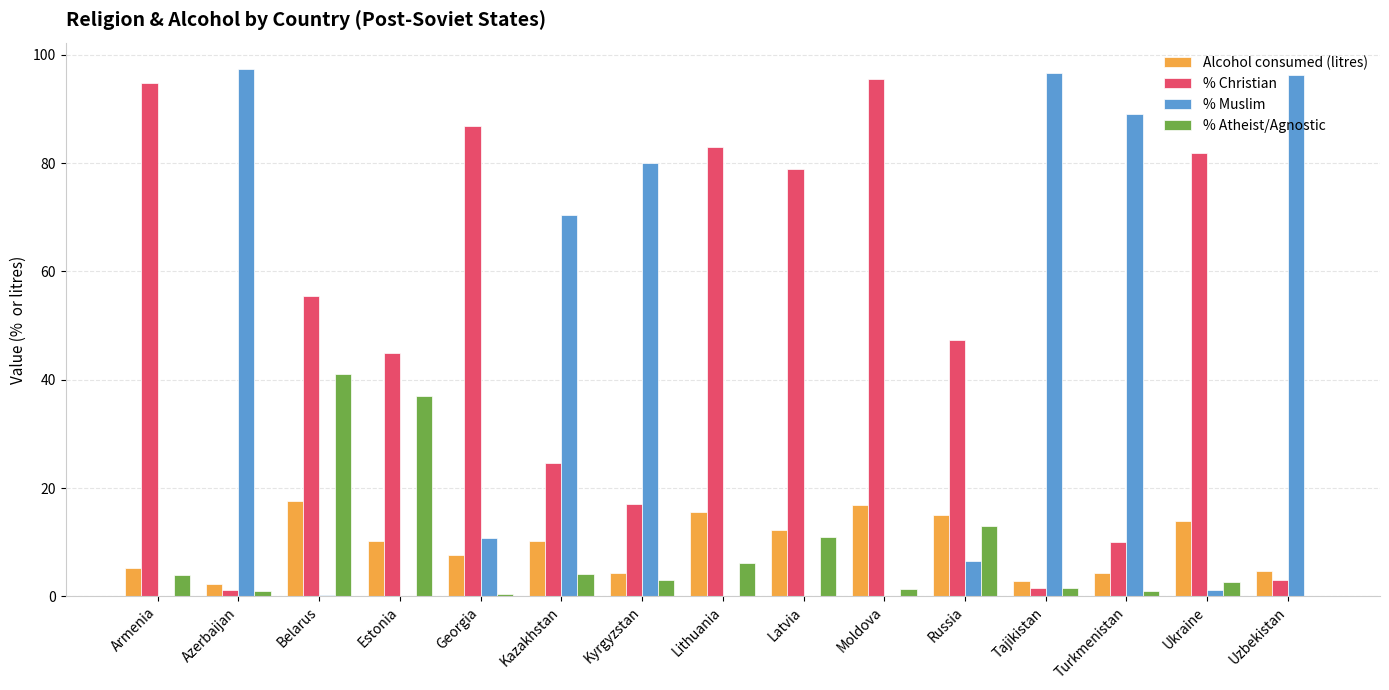

What are all the series names shown in the legend?

Alcohol consumed (litres), % Christian, % Muslim, % Atheist/Agnostic